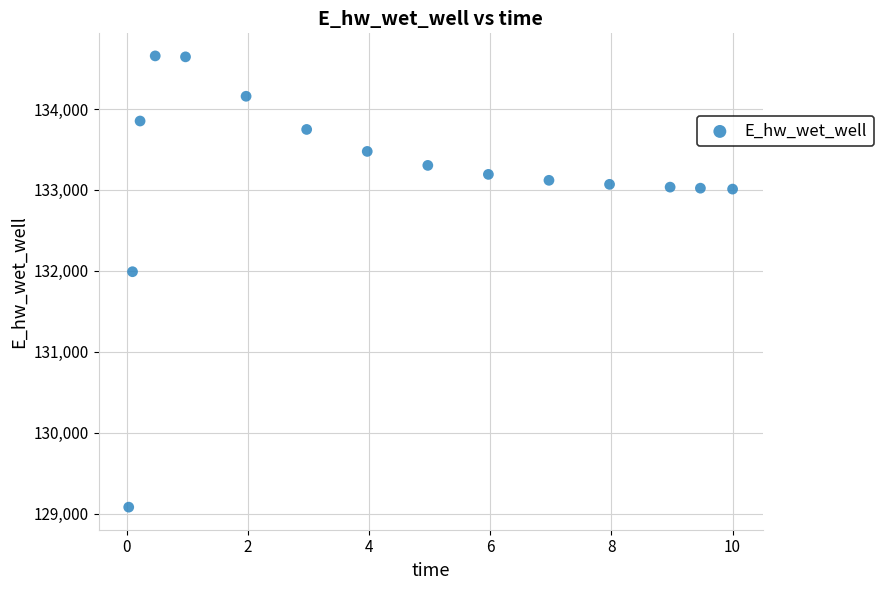

What Y value in the scatter plot is closest to 131868?

131989.7